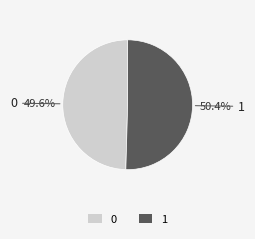

Is there any slice that represents more than half of the pie?

Yes